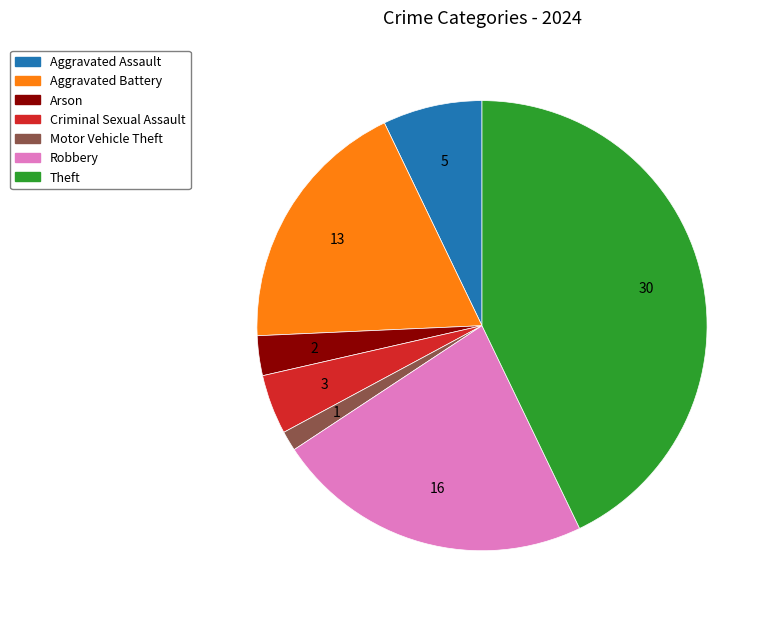

How many slices are in this pie chart?

7